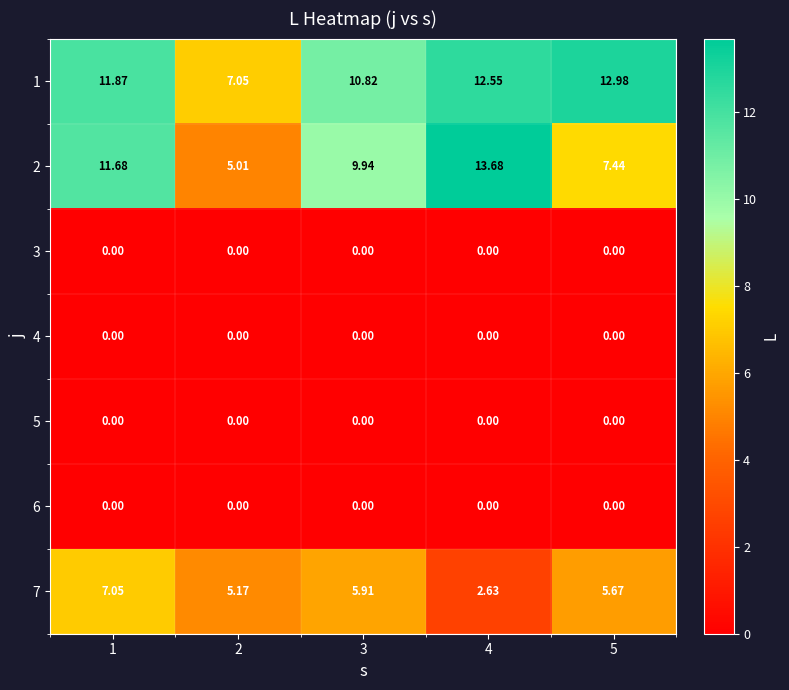

Is the value of 1 at 4 greater than the value of 3 at 3?

Yes